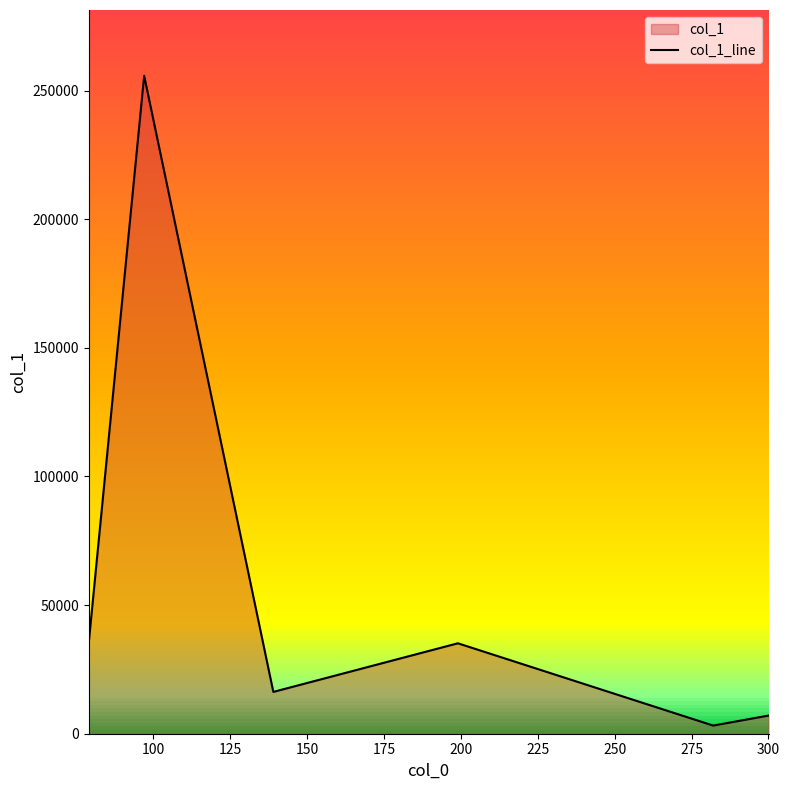

Reading right to left, transcribe all the data shown in this chart.

7056.3	3164.8	35150.9	16255.6	255740.0	35546.8